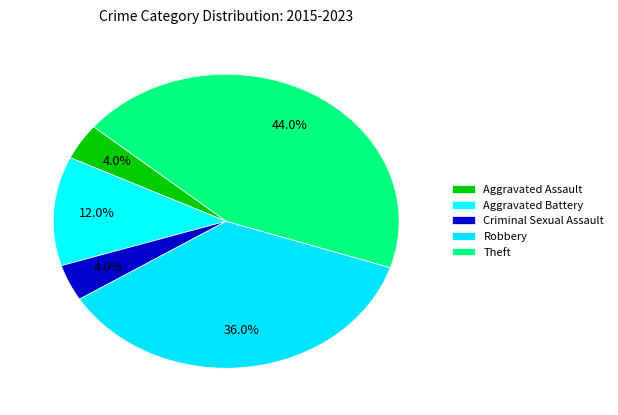

Combined, what portion of the pie is Aggravated Battery and Robbery?

48.0%